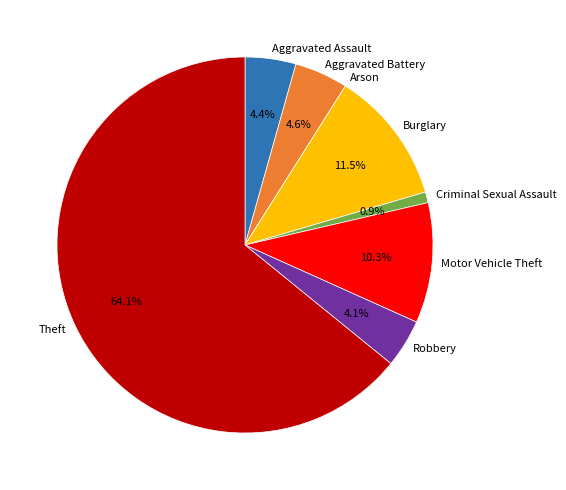

To the nearest percent, what is the difference between the Burglary and Aggravated Assault slice percentages?

7%